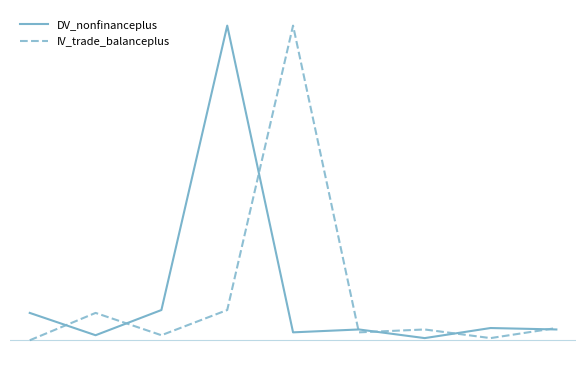

Is this an area chart (filled region under the line)?

No